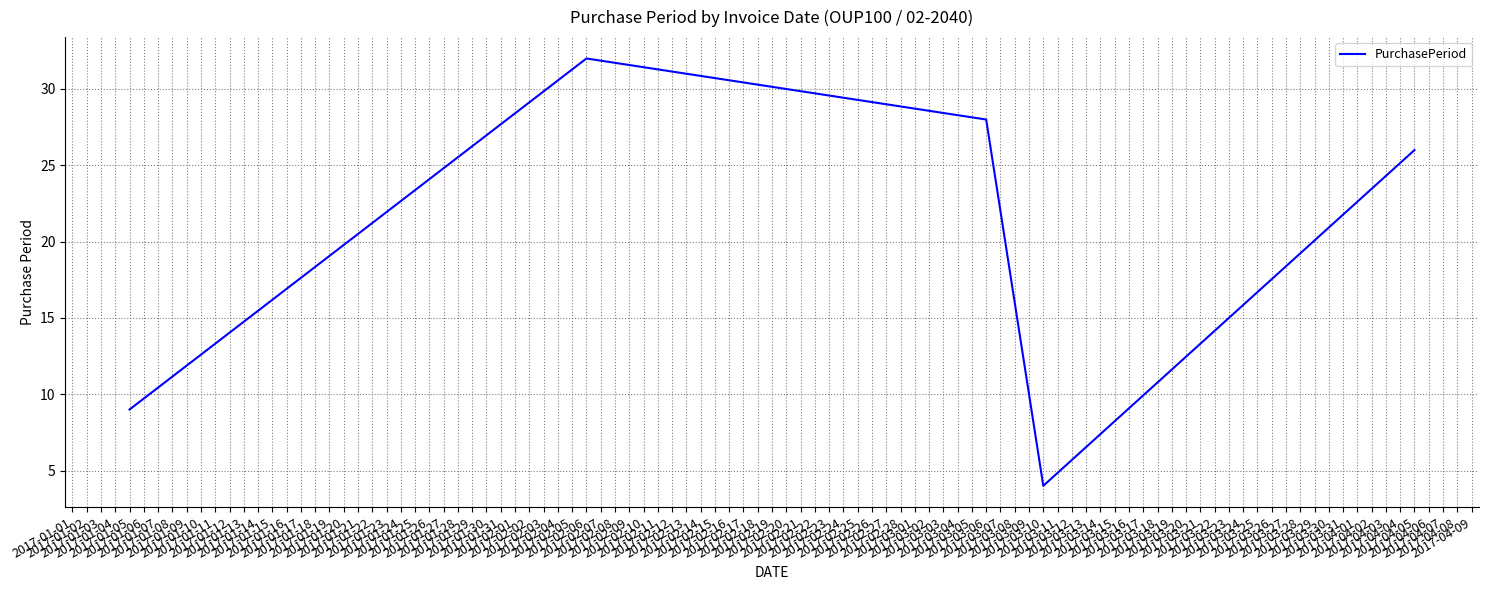

Which label corresponds to the smallest value in the chart?

2017-03-10